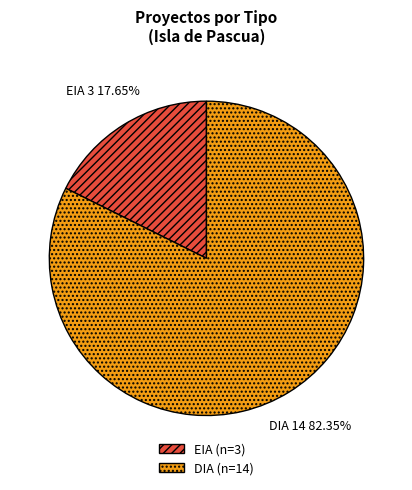

What percentage do EIA and DIA together represent?

100.0%